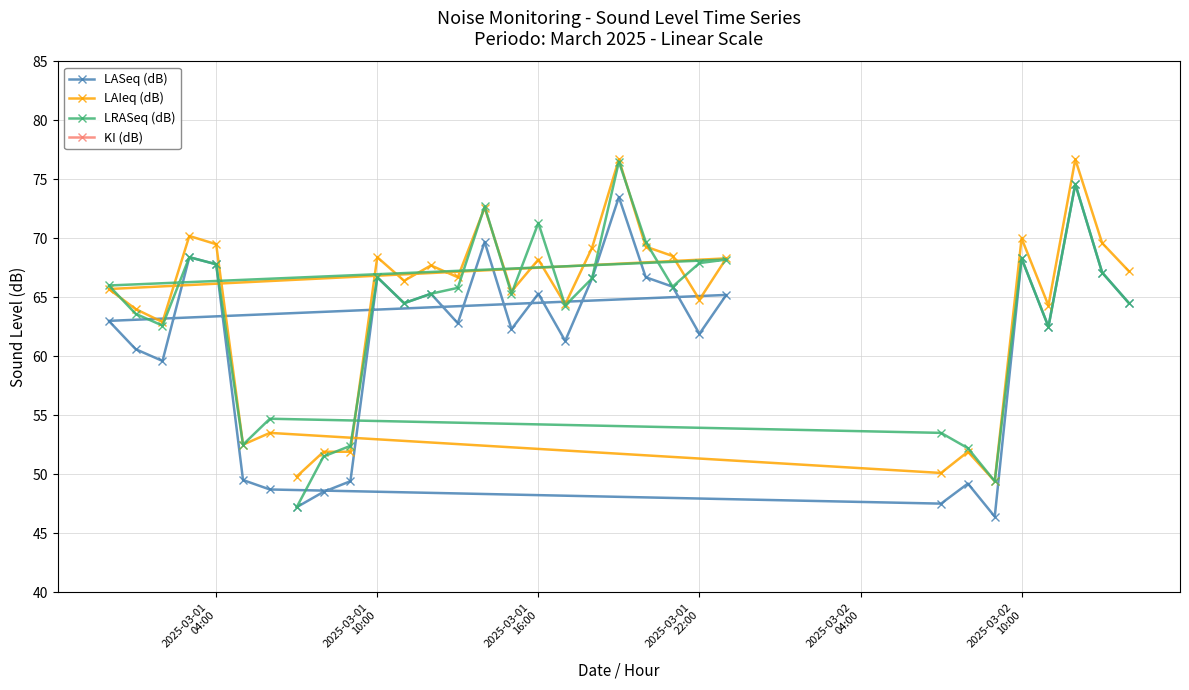

What is the minimum value for LASeq (dB)?

46.4